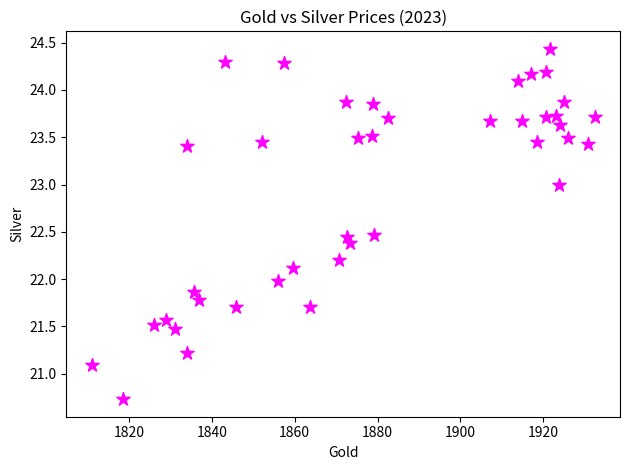

What is the range of Y values (max minus min)?

3.7